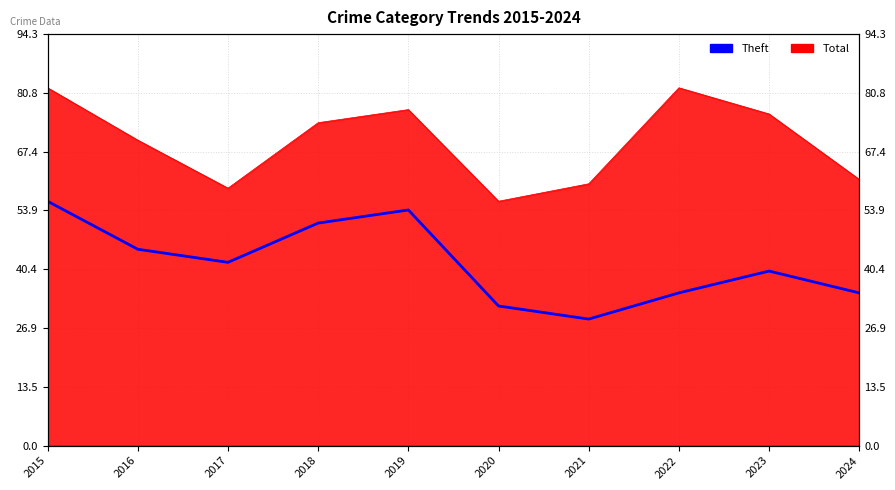

True or false: there are more than 0 points higher than both neighbors.

True